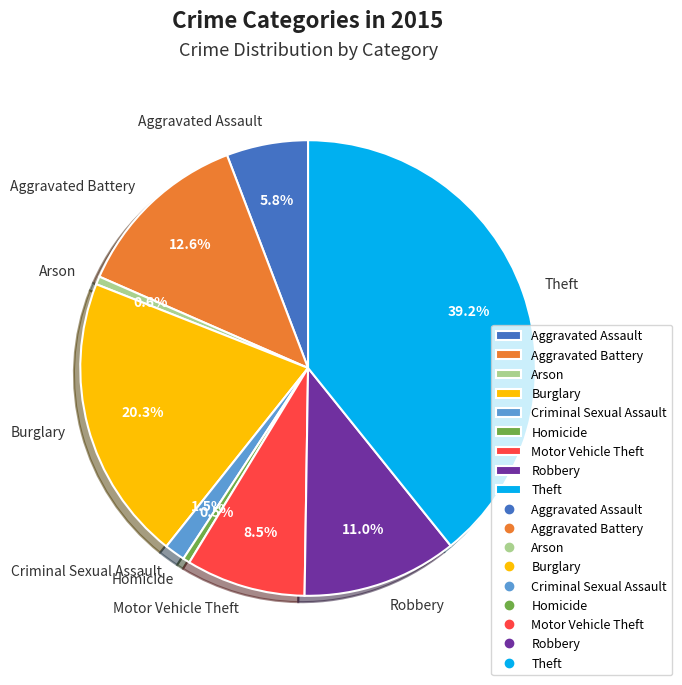

To the nearest percent, what is the average slice percentage?

11%